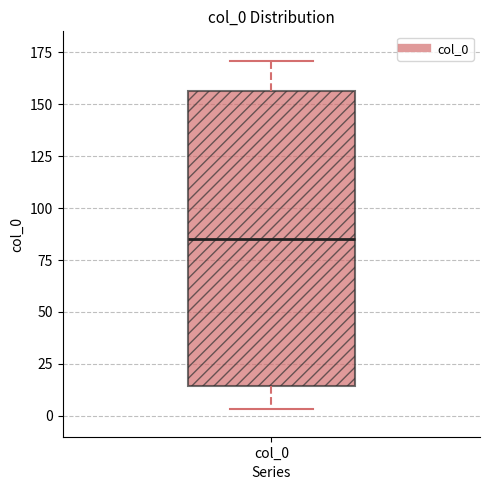

Where does the lower whisker of the box for col_0 end on the y-axis? The values are not printed on the chart, so give them approximately, as read against the axis.

5